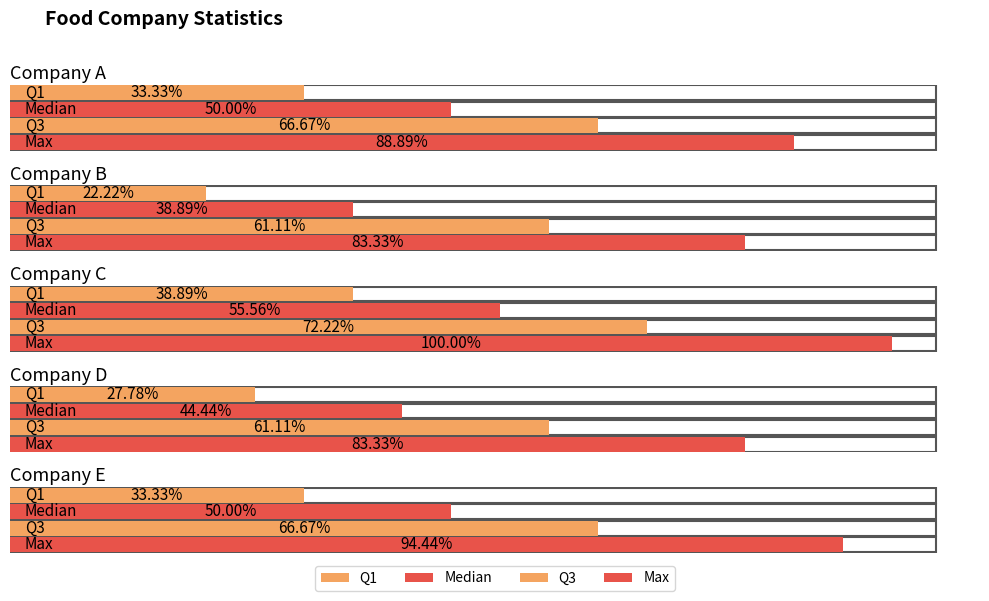

What is the value of the Q1 bar at the 1st from the left?

6